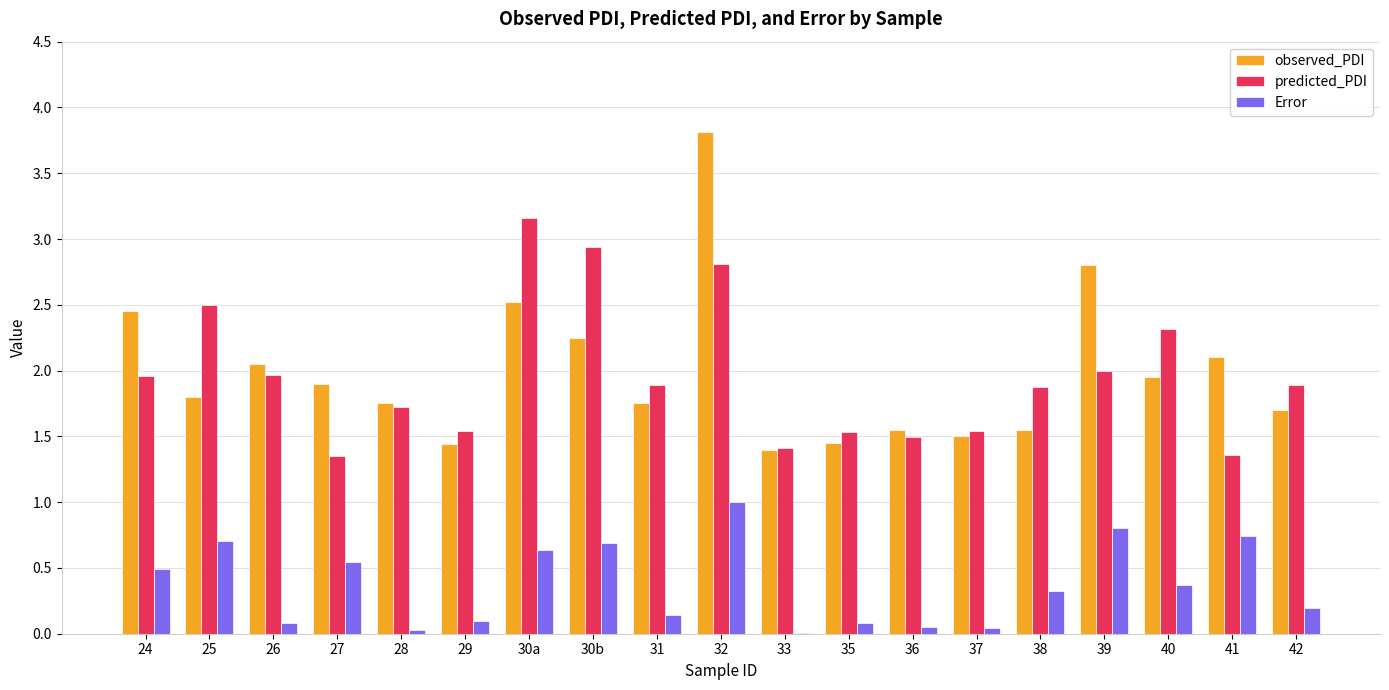

What is the average value of the Error series?

0.4